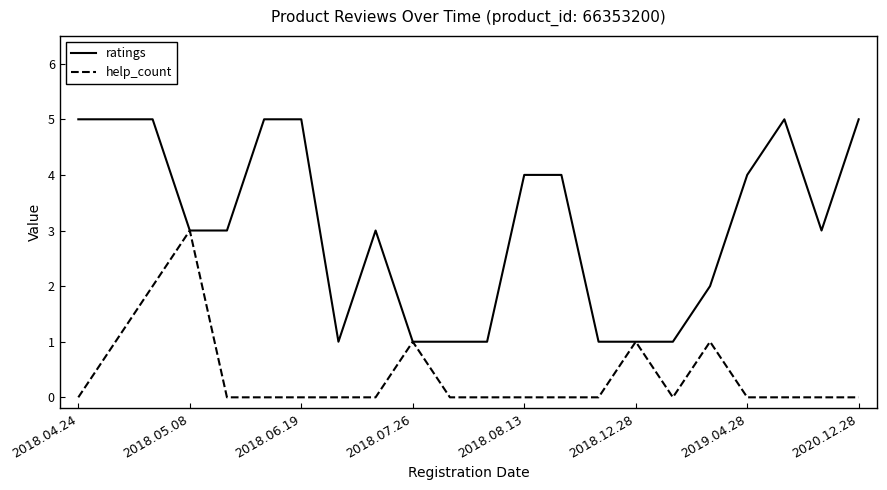

List the series in order of their peak value, highest first.

ratings, help_count